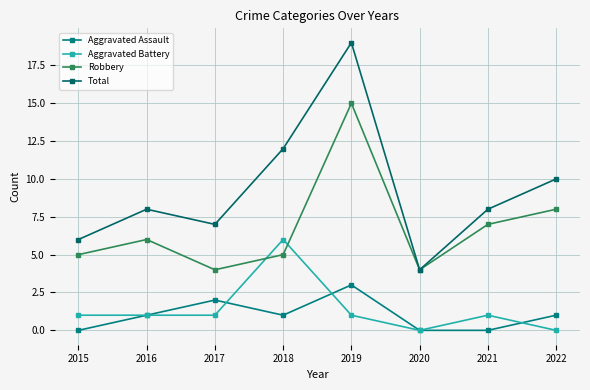

Which category has the highest value across all series?

2019